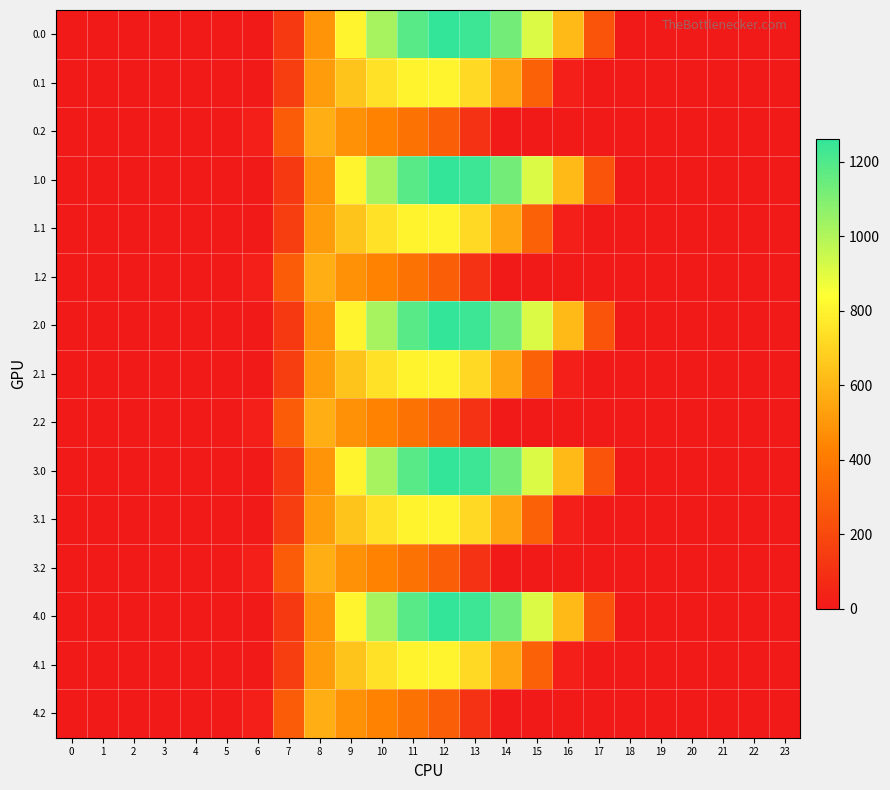

Reading right to left, transcribe all the data shown in this chart.

0.0: 23=0.0	22=0.0	21=0.0	20=0.0	19=0.0	18=0.0	17=243.5	16=613.0	15=911.8	14=1128.6	13=1237.4	12=1261.6	11=1185.2	10=1023.2	9=804.0	8=489.3	7=134.3	6=0.0	5=0.0	4=0.0	3=0.0	2=0.0	1=0.0	0=0.0
0.1: 23=0.0	22=0.0	21=0.0	20=0.0	19=0.0	18=0.0	17=0.0	16=26.8	15=301.4	14=544.1	13=715.3	12=806.9	11=800.2	10=742.1	9=646.9	8=514.8	7=153.2	6=0.0	5=0.0	4=0.0	3=0.0	2=0.0	1=0.0	0=0.0
0.2: 23=0.0	22=0.0	21=0.0	20=0.0	19=0.0	18=0.0	17=0.0	16=0.0	15=0.0	14=0.0	13=107.8	12=289.5	11=374.4	10=430.5	9=480.7	8=576.6	7=276.9	6=29.3	5=0.0	4=0.0	3=0.0	2=0.0	1=0.0	0=0.0
1.0: 23=0.0	22=0.0	21=0.0	20=0.0	19=0.0	18=0.0	17=243.5	16=613.0	15=911.8	14=1128.6	13=1237.4	12=1261.6	11=1185.2	10=1023.2	9=804.0	8=489.3	7=134.3	6=0.0	5=0.0	4=0.0	3=0.0	2=0.0	1=0.0	0=0.0
1.1: 23=0.0	22=0.0	21=0.0	20=0.0	19=0.0	18=0.0	17=0.0	16=26.8	15=301.4	14=544.1	13=715.3	12=806.9	11=800.2	10=742.1	9=646.9	8=514.8	7=153.2	6=0.0	5=0.0	4=0.0	3=0.0	2=0.0	1=0.0	0=0.0
1.2: 23=0.0	22=0.0	21=0.0	20=0.0	19=0.0	18=0.0	17=0.0	16=0.0	15=0.0	14=0.0	13=107.8	12=289.5	11=374.4	10=430.5	9=480.7	8=576.6	7=276.9	6=29.3	5=0.0	4=0.0	3=0.0	2=0.0	1=0.0	0=0.0
2.0: 23=0.0	22=0.0	21=0.0	20=0.0	19=0.0	18=0.0	17=243.5	16=613.0	15=911.8	14=1128.6	13=1237.4	12=1261.6	11=1185.2	10=1023.2	9=804.0	8=489.3	7=134.3	6=0.0	5=0.0	4=0.0	3=0.0	2=0.0	1=0.0	0=0.0
2.1: 23=0.0	22=0.0	21=0.0	20=0.0	19=0.0	18=0.0	17=0.0	16=26.8	15=301.4	14=544.1	13=715.3	12=806.9	11=800.2	10=742.1	9=646.9	8=514.8	7=153.2	6=0.0	5=0.0	4=0.0	3=0.0	2=0.0	1=0.0	0=0.0
2.2: 23=0.0	22=0.0	21=0.0	20=0.0	19=0.0	18=0.0	17=0.0	16=0.0	15=0.0	14=0.0	13=107.8	12=289.5	11=374.4	10=430.5	9=480.7	8=576.6	7=276.9	6=29.3	5=0.0	4=0.0	3=0.0	2=0.0	1=0.0	0=0.0
3.0: 23=0.0	22=0.0	21=0.0	20=0.0	19=0.0	18=0.0	17=243.5	16=613.0	15=911.8	14=1128.6	13=1237.4	12=1261.6	11=1185.2	10=1023.2	9=804.0	8=489.3	7=134.3	6=0.0	5=0.0	4=0.0	3=0.0	2=0.0	1=0.0	0=0.0
3.1: 23=0.0	22=0.0	21=0.0	20=0.0	19=0.0	18=0.0	17=0.0	16=26.8	15=301.4	14=544.1	13=715.3	12=806.9	11=800.2	10=742.1	9=646.9	8=514.8	7=153.2	6=0.0	5=0.0	4=0.0	3=0.0	2=0.0	1=0.0	0=0.0
3.2: 23=0.0	22=0.0	21=0.0	20=0.0	19=0.0	18=0.0	17=0.0	16=0.0	15=0.0	14=0.0	13=107.8	12=289.5	11=374.4	10=430.5	9=480.7	8=576.6	7=276.9	6=29.3	5=0.0	4=0.0	3=0.0	2=0.0	1=0.0	0=0.0
4.0: 23=0.0	22=0.0	21=0.0	20=0.0	19=0.0	18=0.0	17=243.5	16=613.0	15=911.8	14=1128.6	13=1237.4	12=1261.6	11=1185.2	10=1023.2	9=804.0	8=489.3	7=134.3	6=0.0	5=0.0	4=0.0	3=0.0	2=0.0	1=0.0	0=0.0
4.1: 23=0.0	22=0.0	21=0.0	20=0.0	19=0.0	18=0.0	17=0.0	16=26.8	15=301.4	14=544.1	13=715.3	12=806.9	11=800.2	10=742.1	9=646.9	8=514.8	7=153.2	6=0.0	5=0.0	4=0.0	3=0.0	2=0.0	1=0.0	0=0.0
4.2: 23=0.0	22=0.0	21=0.0	20=0.0	19=0.0	18=0.0	17=0.0	16=0.0	15=0.0	14=0.0	13=107.8	12=289.5	11=374.4	10=430.5	9=480.7	8=576.6	7=276.9	6=29.3	5=0.0	4=0.0	3=0.0	2=0.0	1=0.0	0=0.0